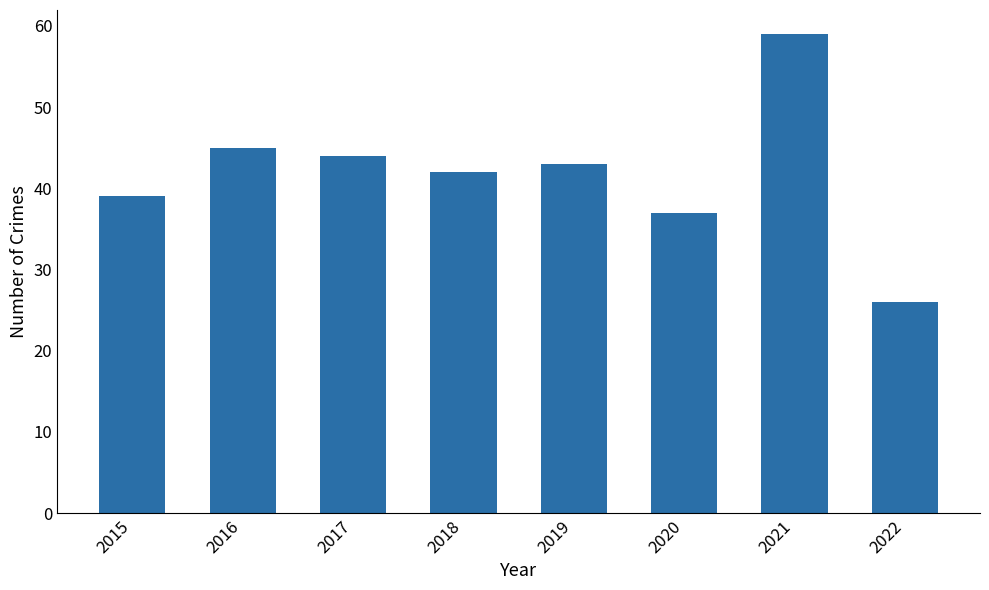

What is the value of the 1st bar from the left?

39